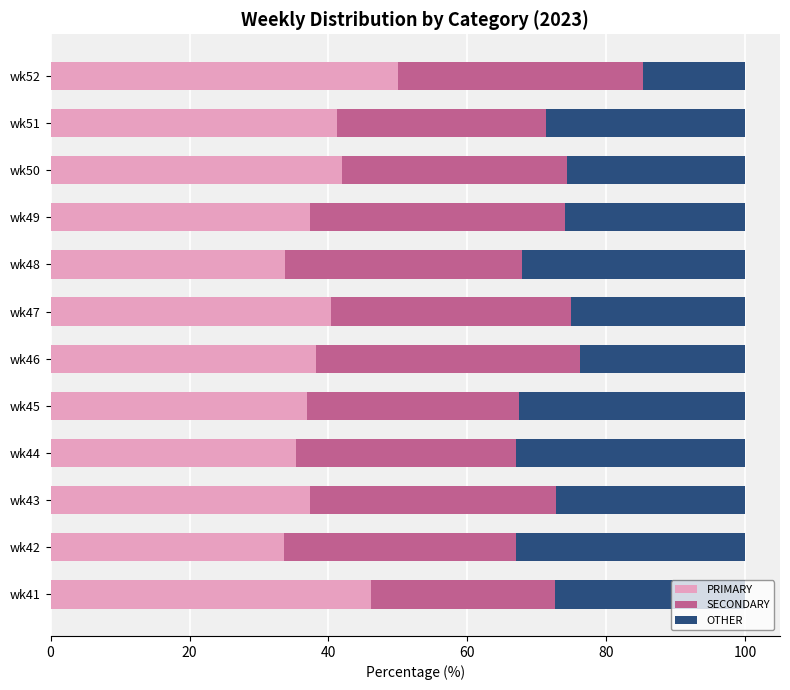

What is the lowest value of the PRIMARY series?

33.5